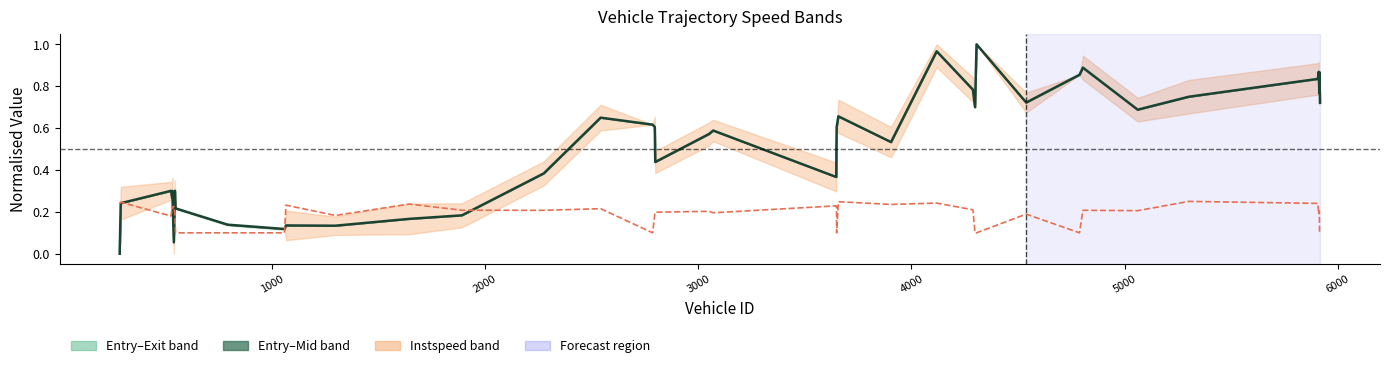

Which series has the largest total across all categories?

mid